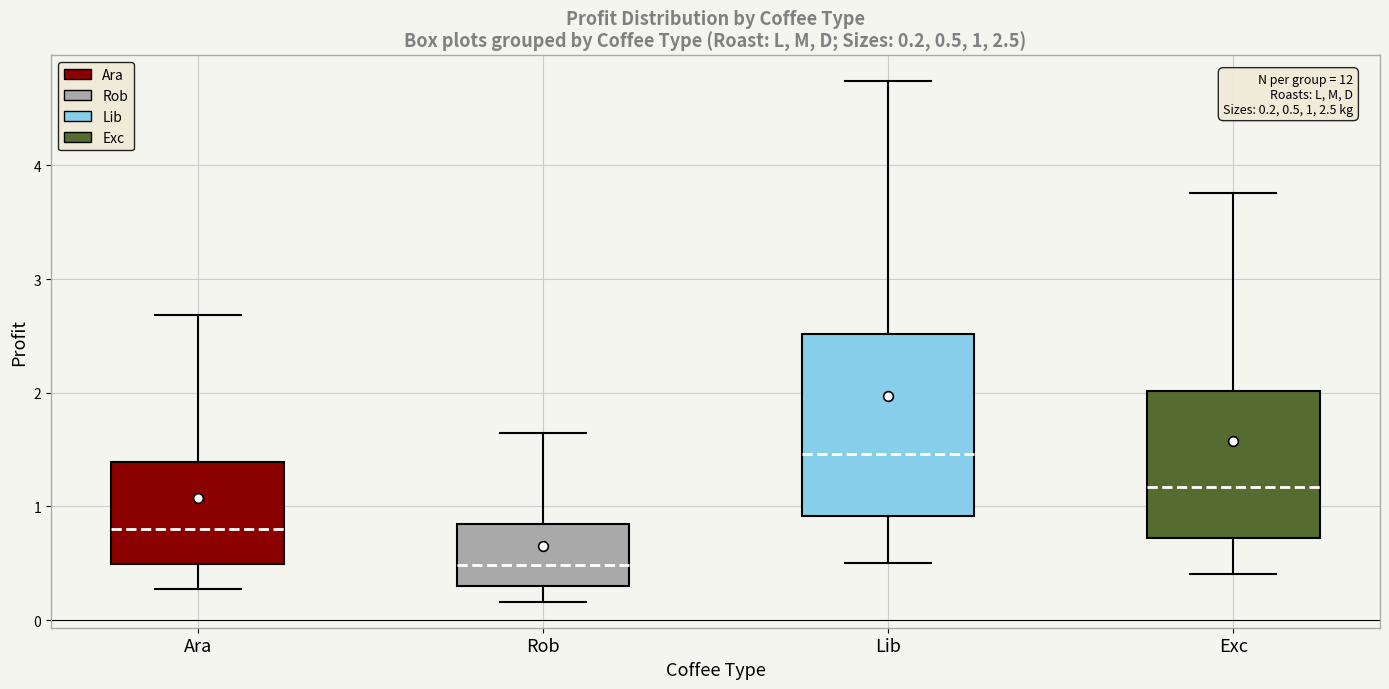

Comparing the boxes themselves (not the whiskers), which one is the tallest?

Lib